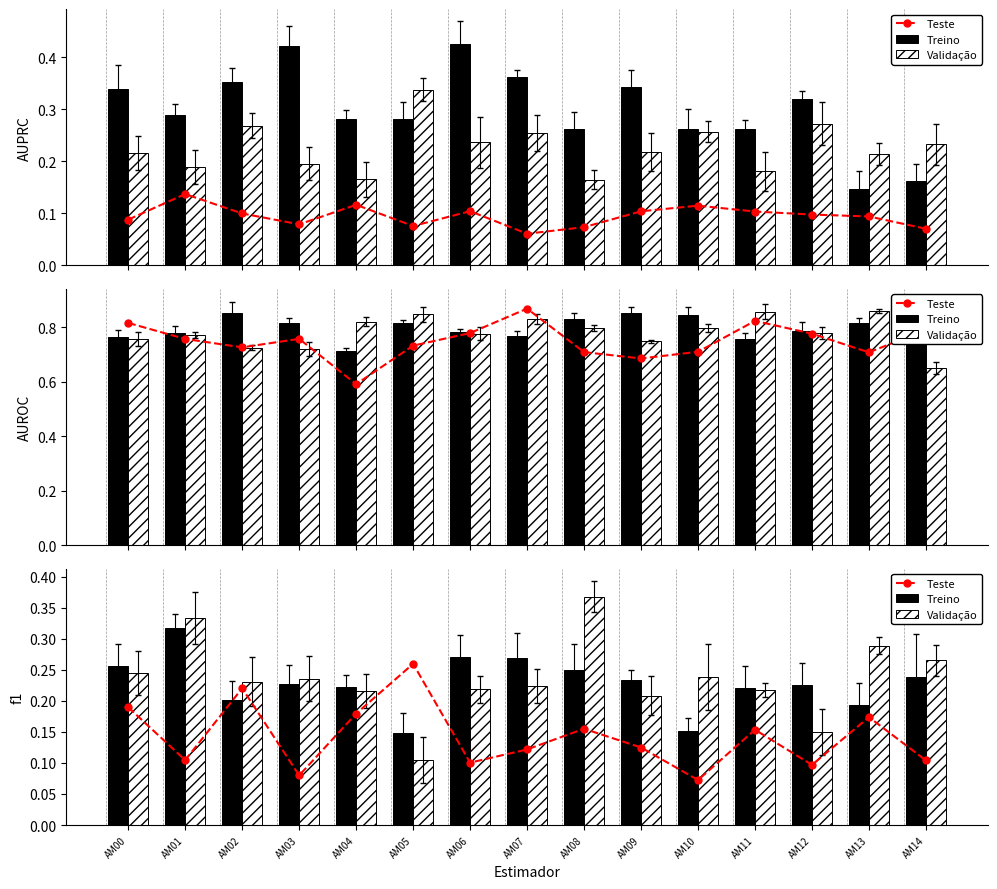

What is the difference between the second highest and second lowest values in the Validação series?

0.2